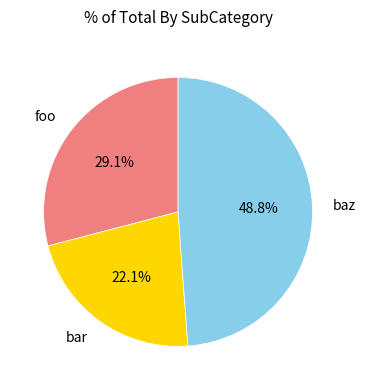

Is foo the majority of the pie?

No